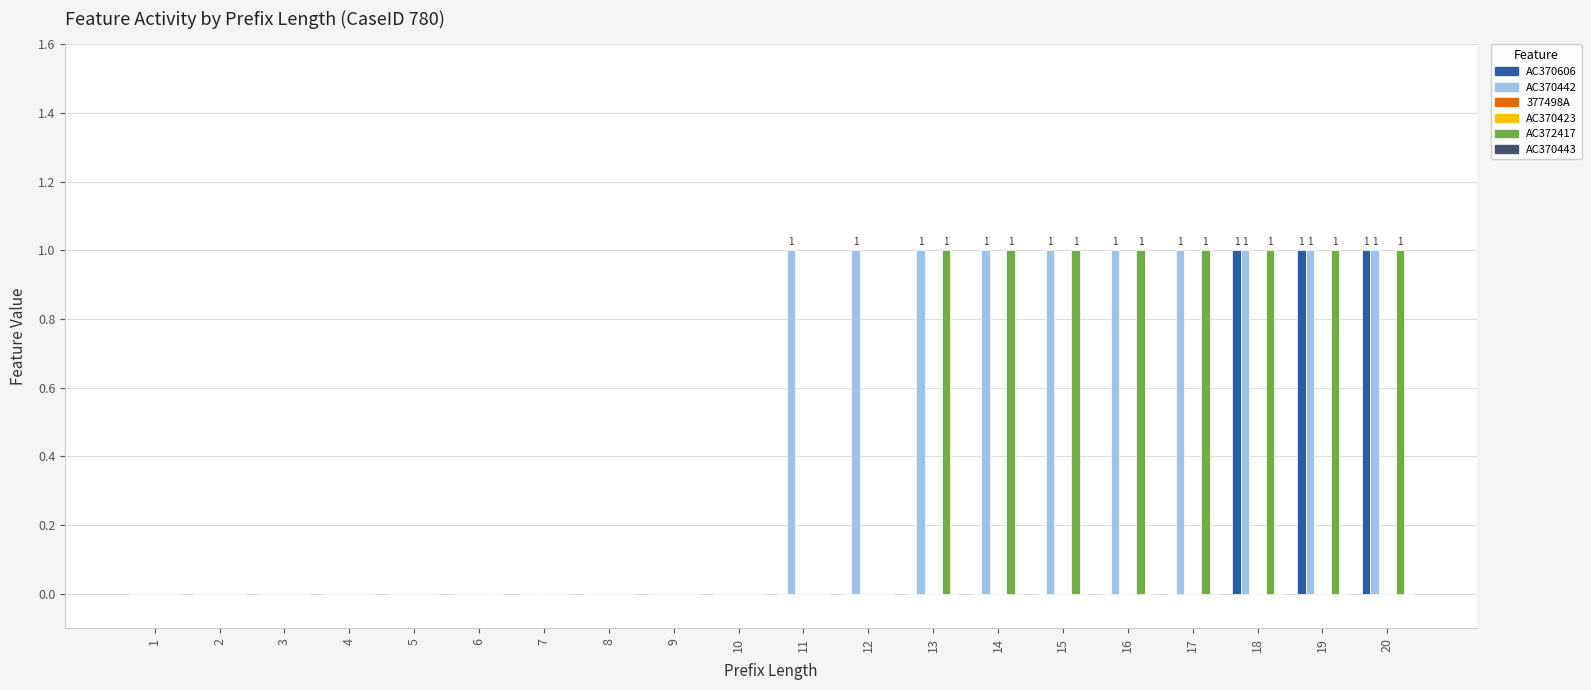

What are all the series names shown in the legend?

AC370606, AC370442, 377498A, AC370423, AC372417, AC370443